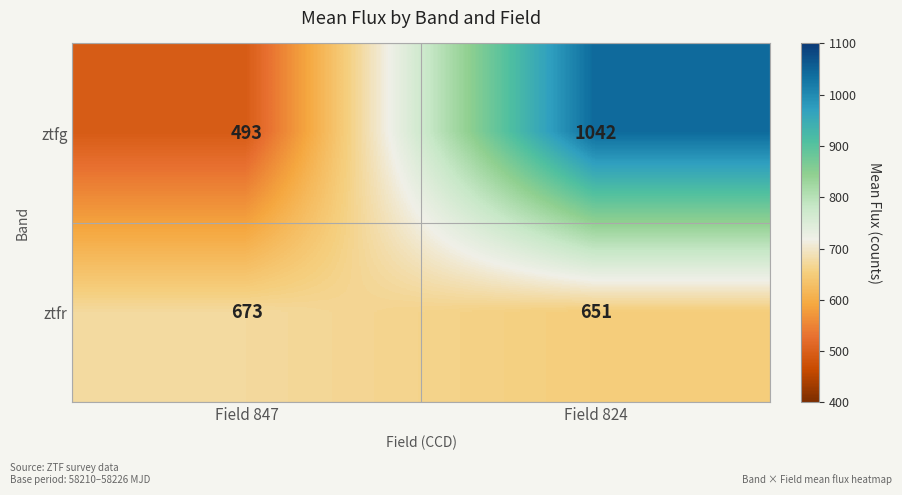

What is the sum of the ztfg values at Field 847 and Field 824?

1535